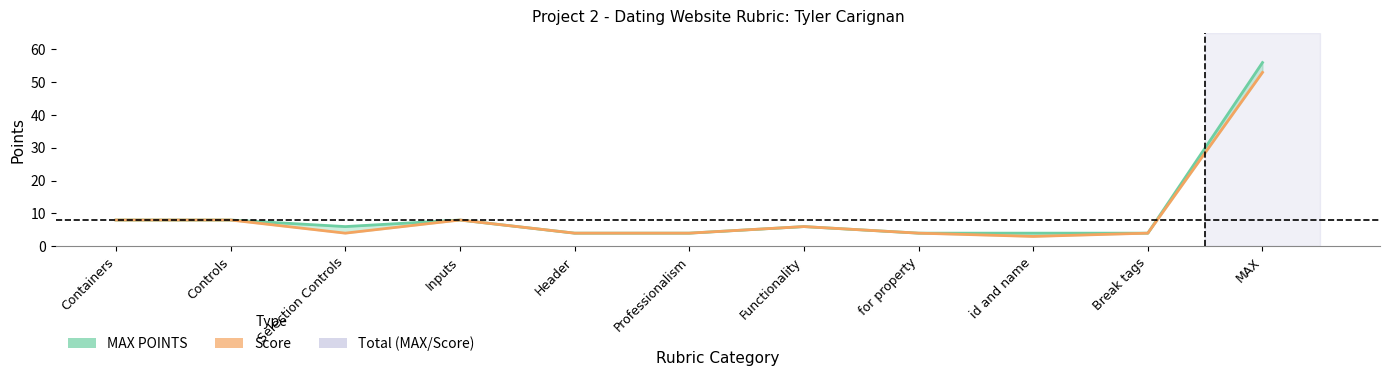

What are all the series names shown in the legend?

MAX POINTS, Score